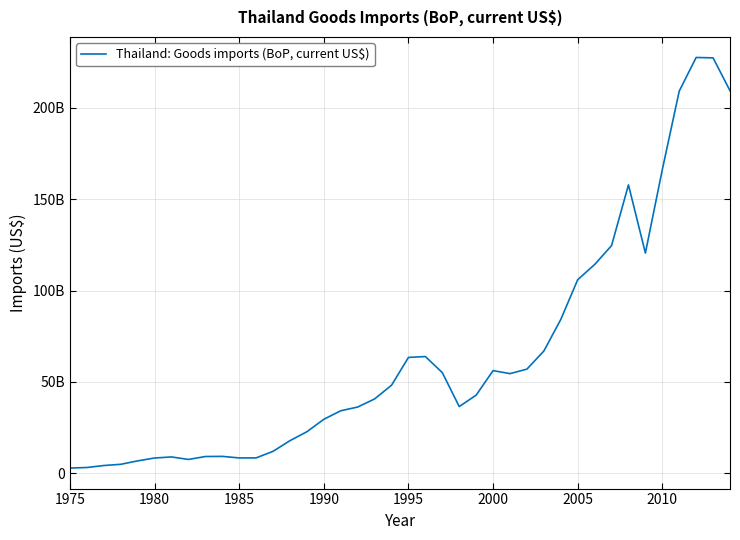

Does the chart have visible grid lines?

Yes